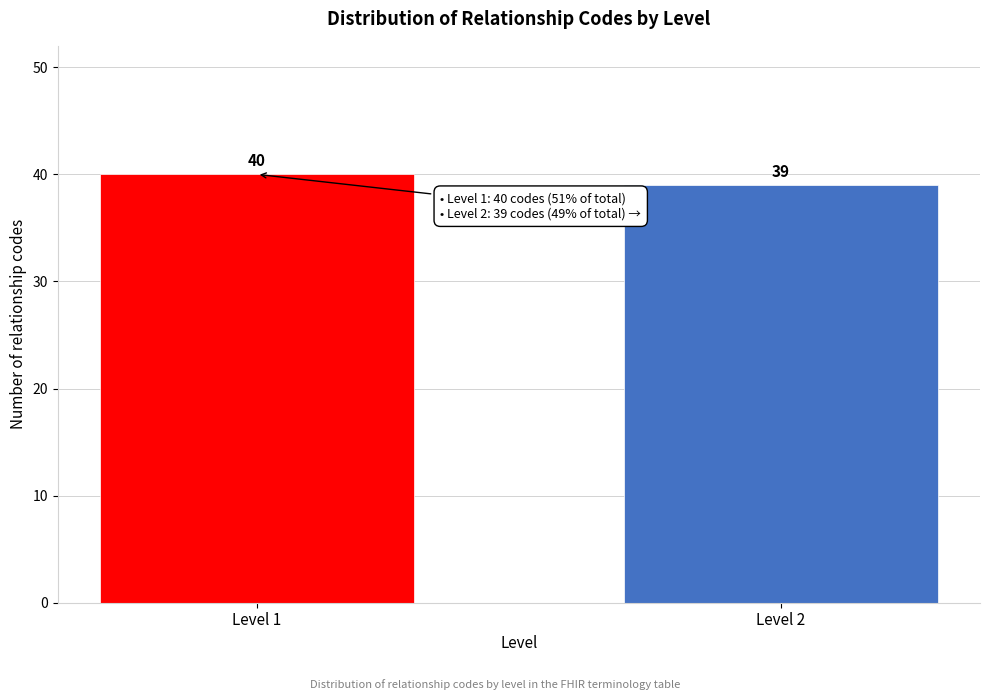

Reading left to right, extract all data points from this chart.

40	39